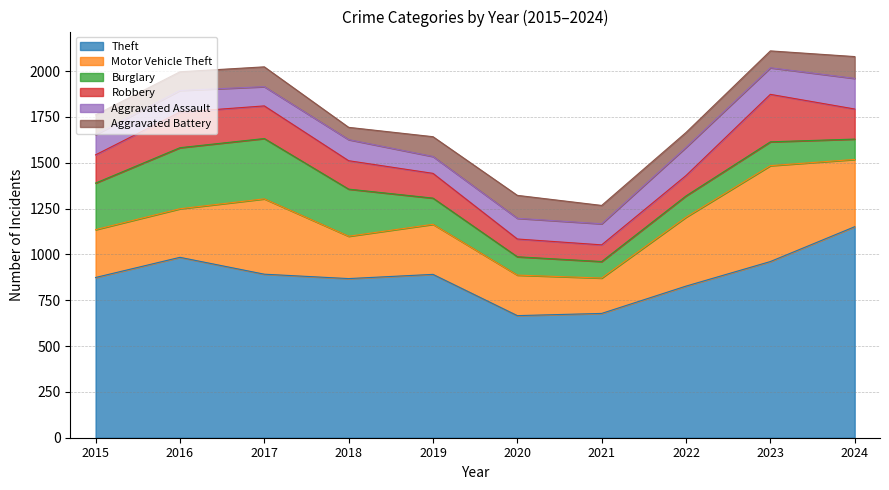

What is the difference between the second highest and second lowest values in the Theft series?

306